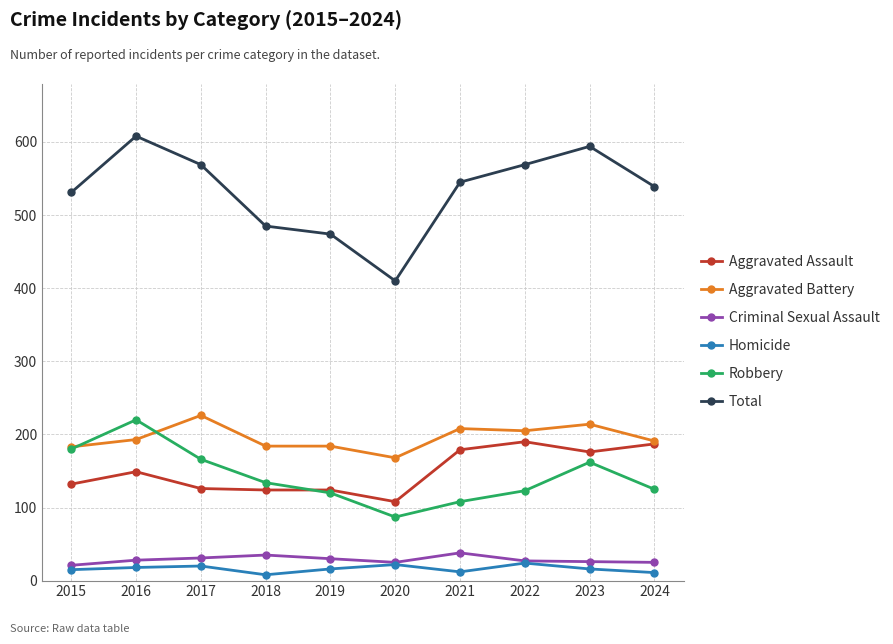

At how many categories does at least one series exceed 542?

5